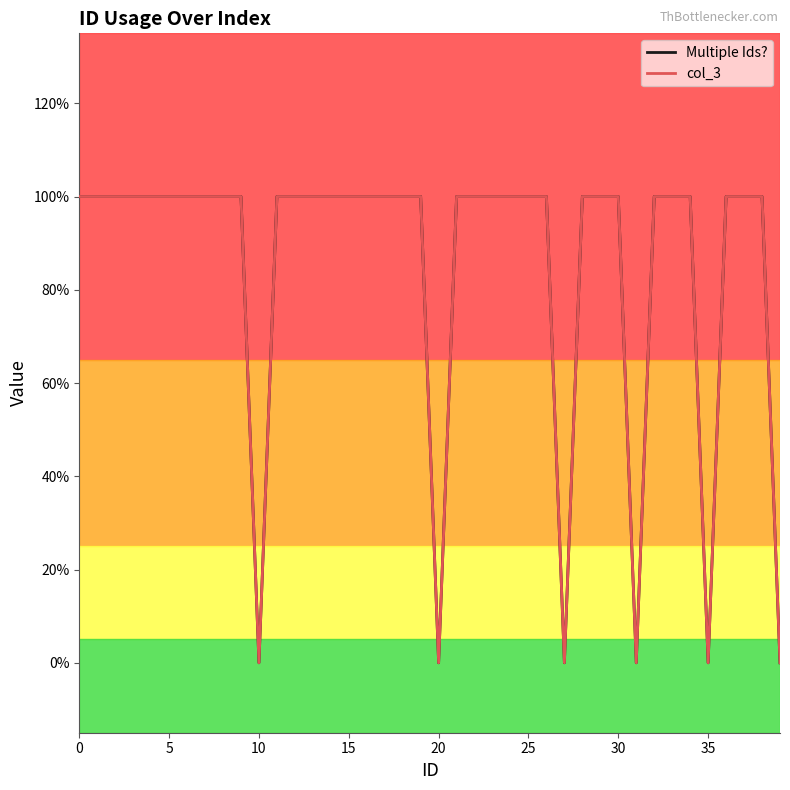

True or false: Multiple Ids? and col_3 cross at least once.

False